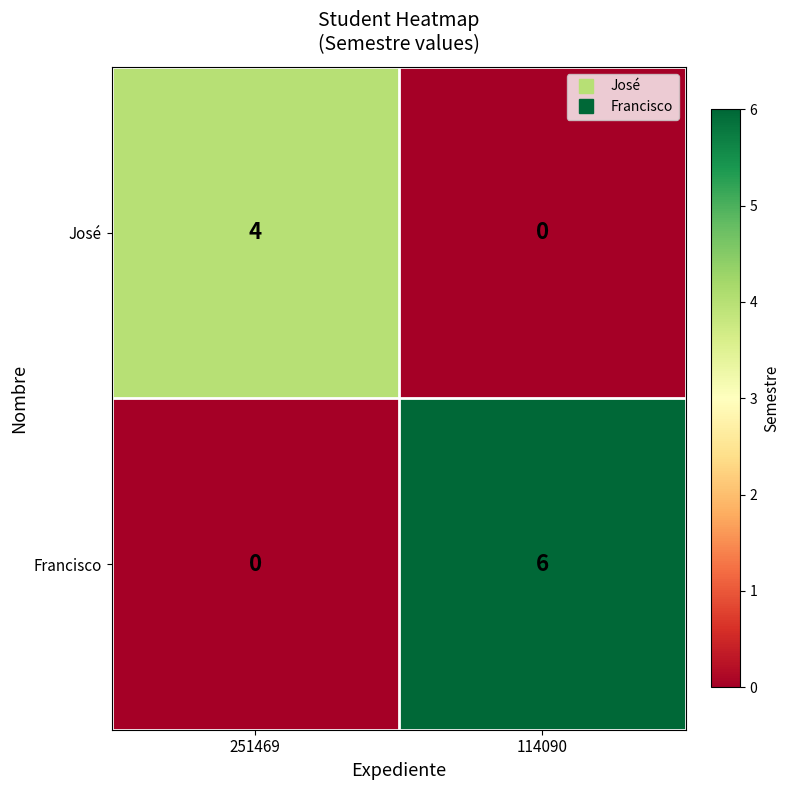

Reading left to right, transcribe all the data shown in this chart.

José: 4	0
Francisco: 0	6